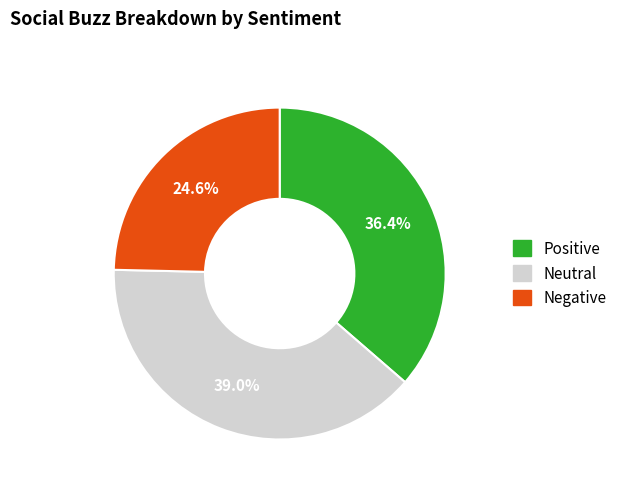

Which slice is the smallest?

Negative